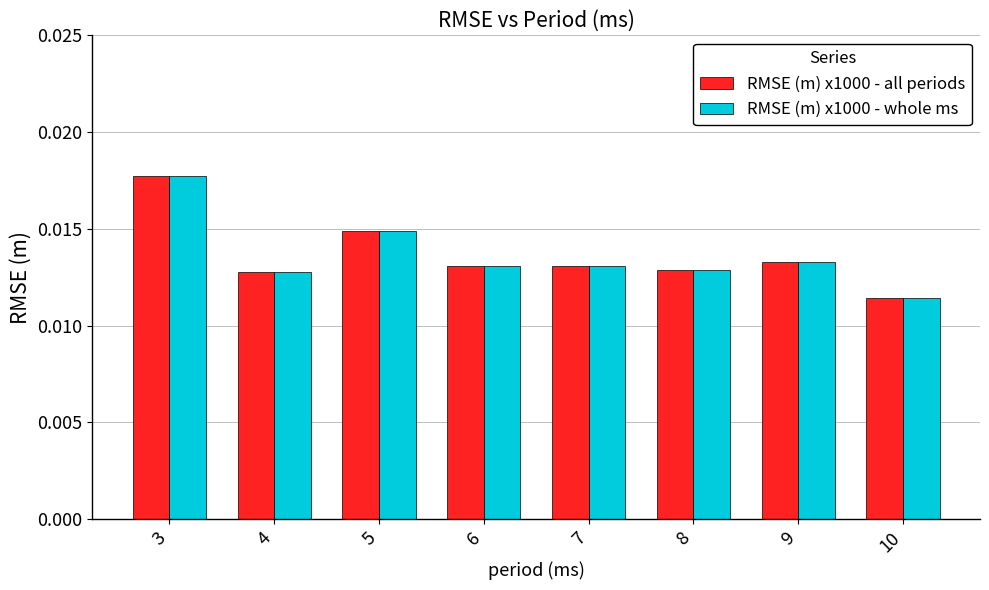

Count the RMSE (m) x1000 - all periods values in the range 0 to 1.

8